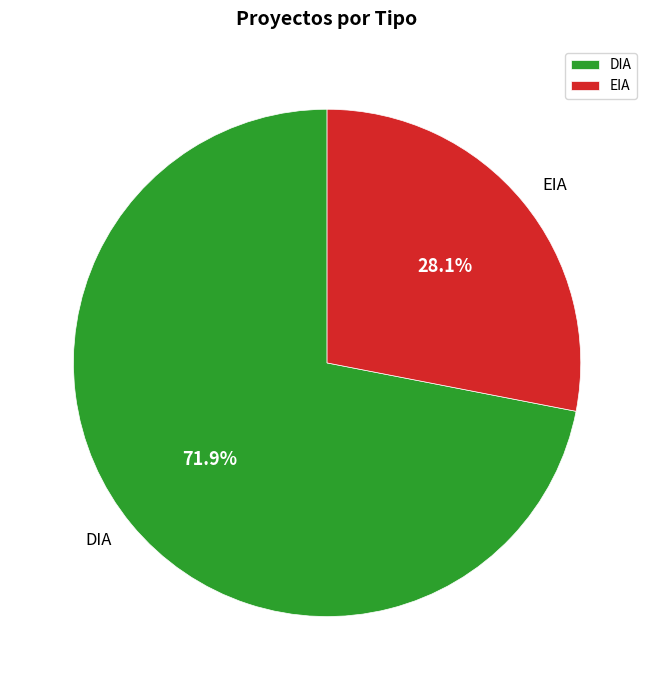

Count the number of slices in the pie.

2